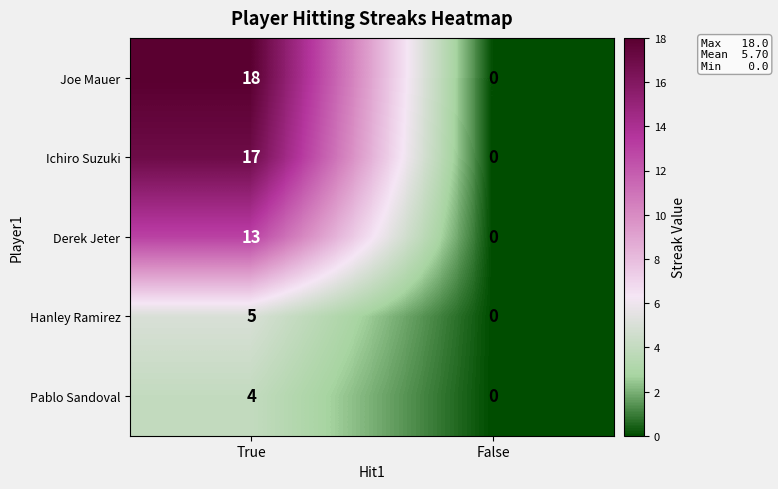

Rank the series at True from highest to lowest value.

Joe Mauer, Ichiro Suzuki, Derek Jeter, Hanley Ramirez, Pablo Sandoval